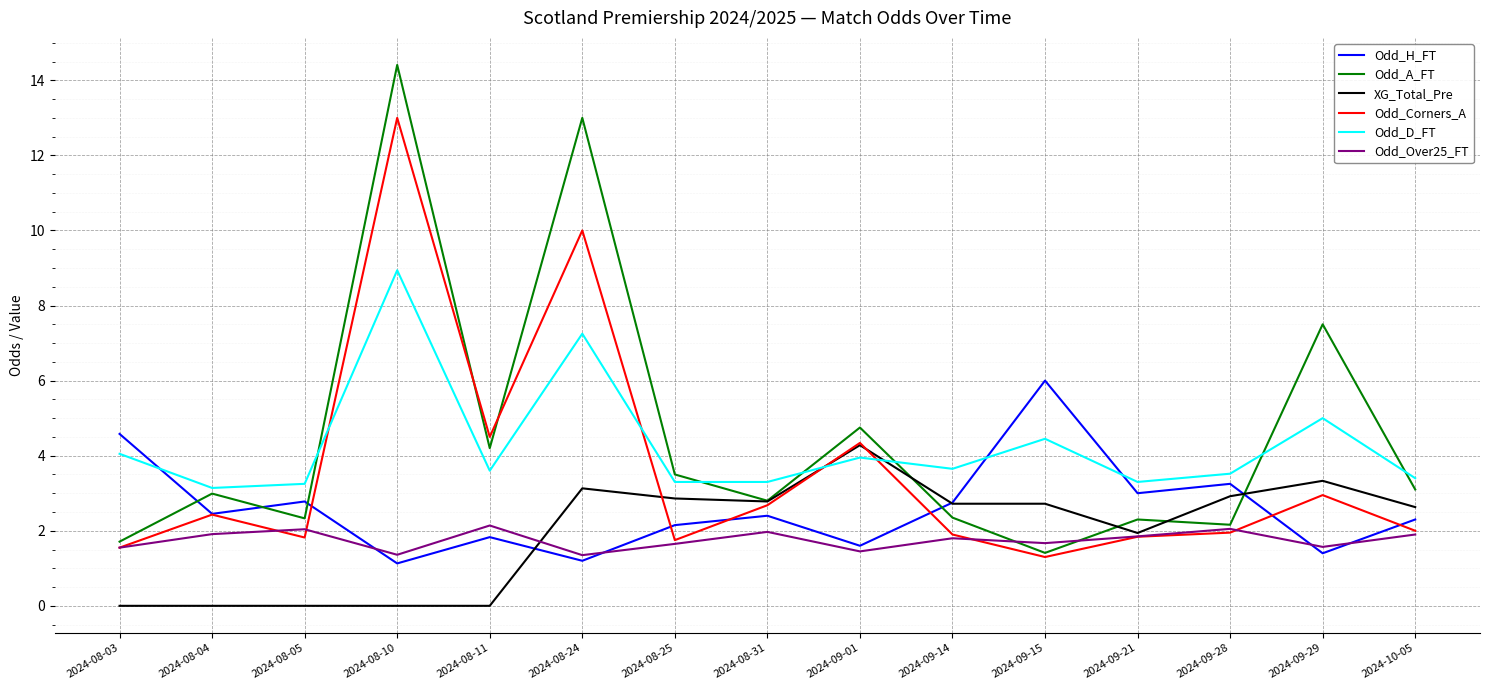

Is the value of Odd_D_FT at 2024-09-14 greater than the value of Odd_H_FT at 2024-08-11?

Yes